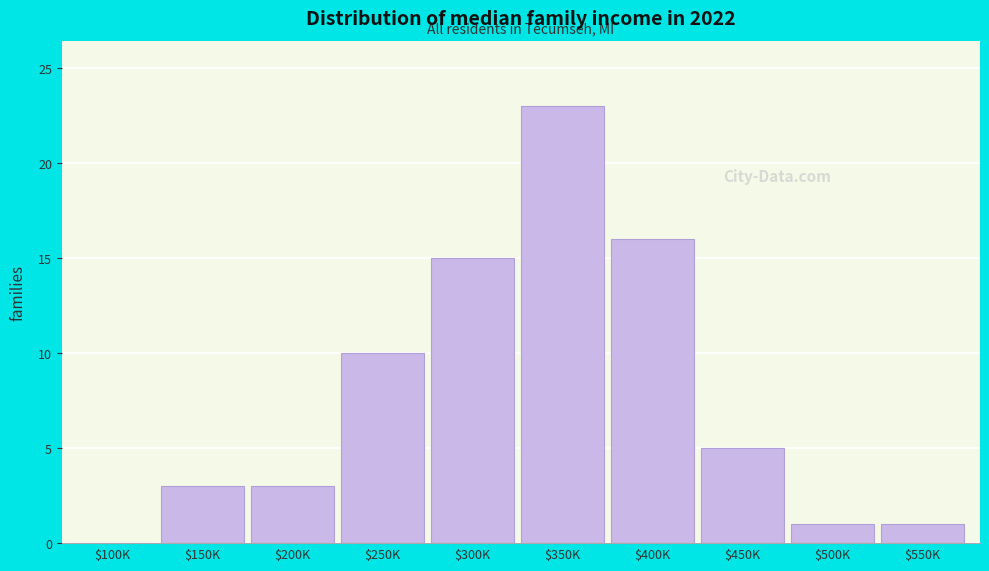

True or false: the data shows 1 at $550K.

True